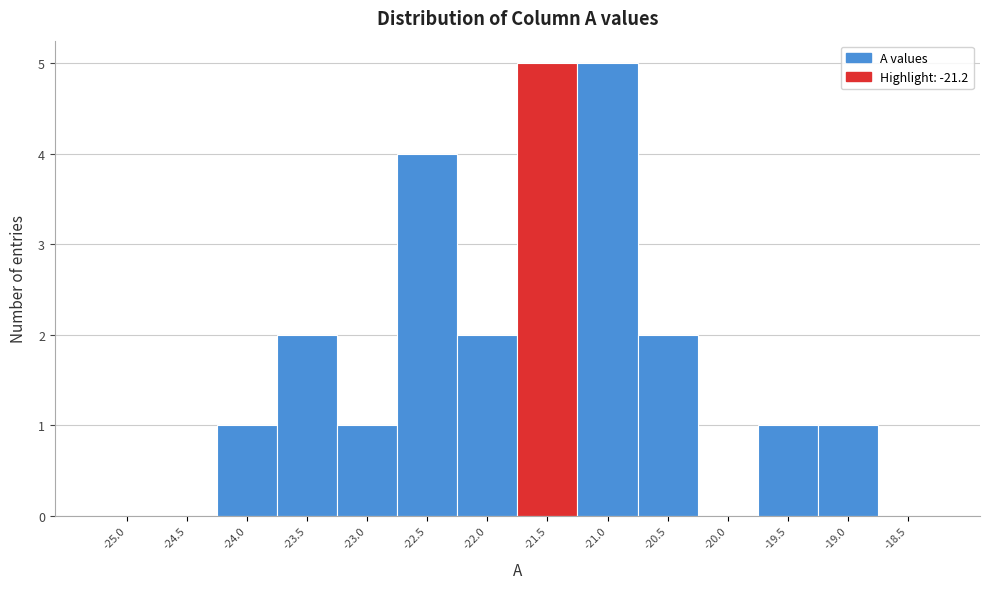

Reading right to left, list all the values displayed in this chart.

-18.5=0	-19.0=1	-19.5=1	-20.0=0	-20.5=2	-21.0=5	-21.5=5	-22.0=2	-22.5=4	-23.0=1	-23.5=2	-24.0=1	-24.5=0	-25.0=0